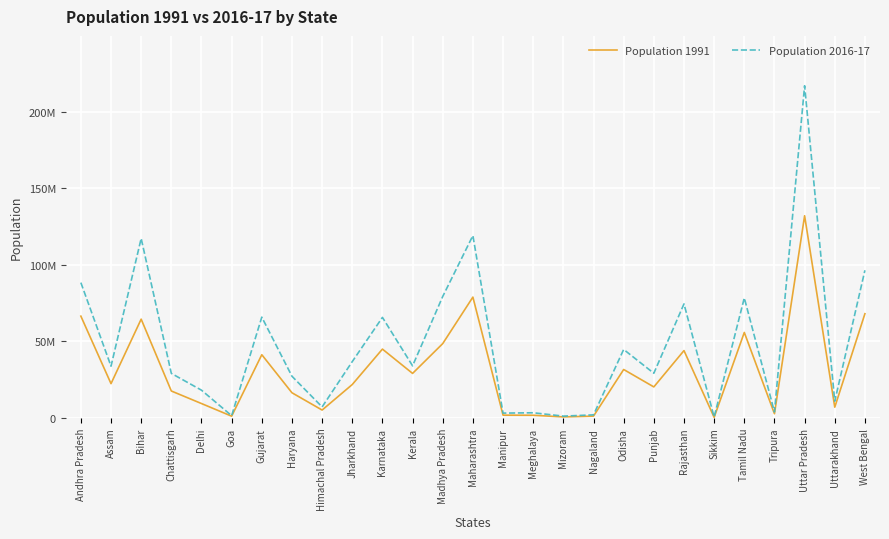

Does the chart have visible grid lines?

Yes